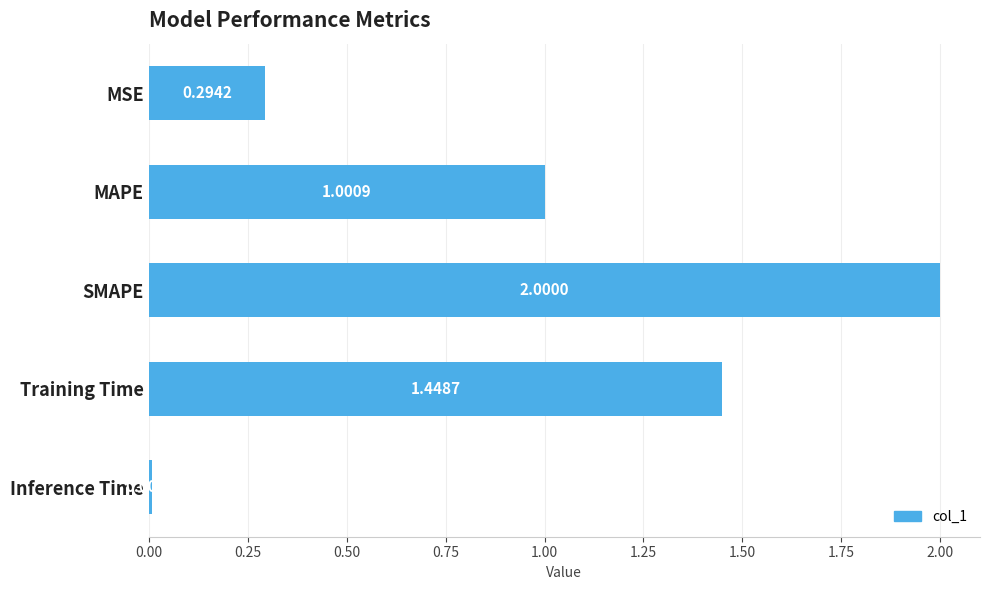

What is the label of the 4th bar from the bottom?

MAPE